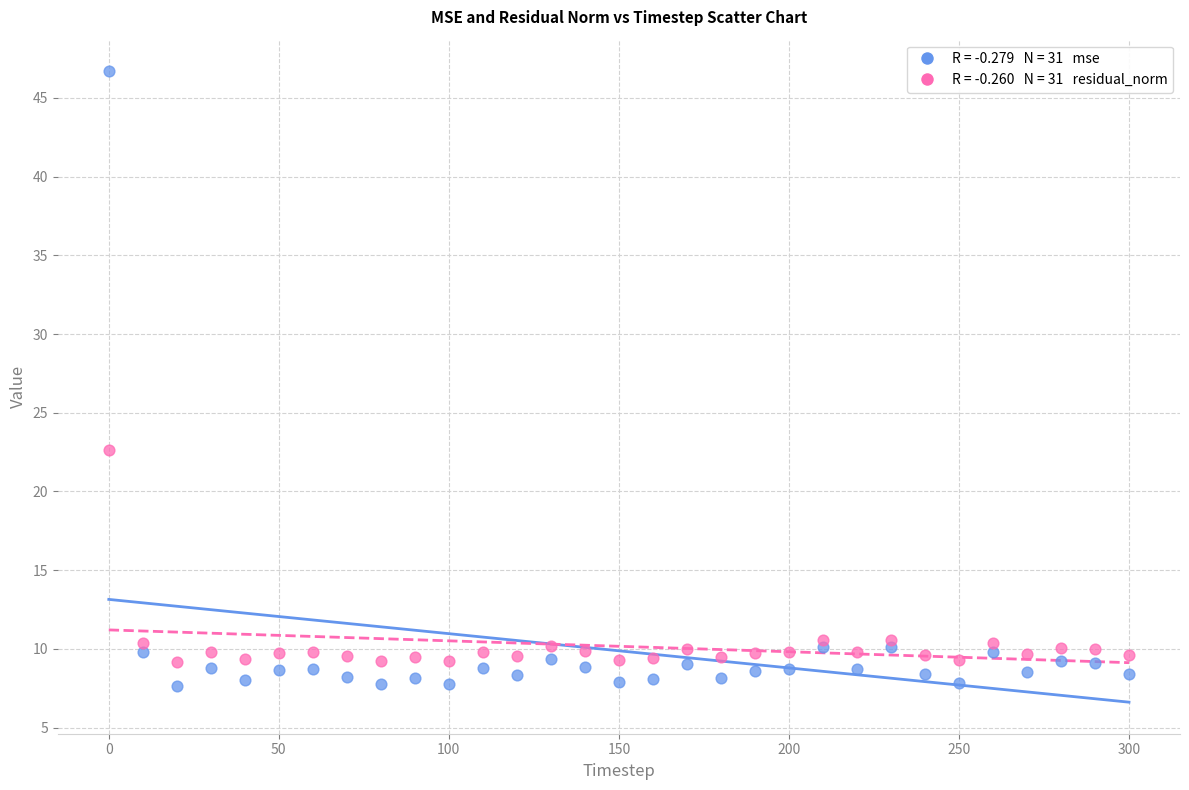

Across all data points, what is the range of Y values (max minus min)?

39.1